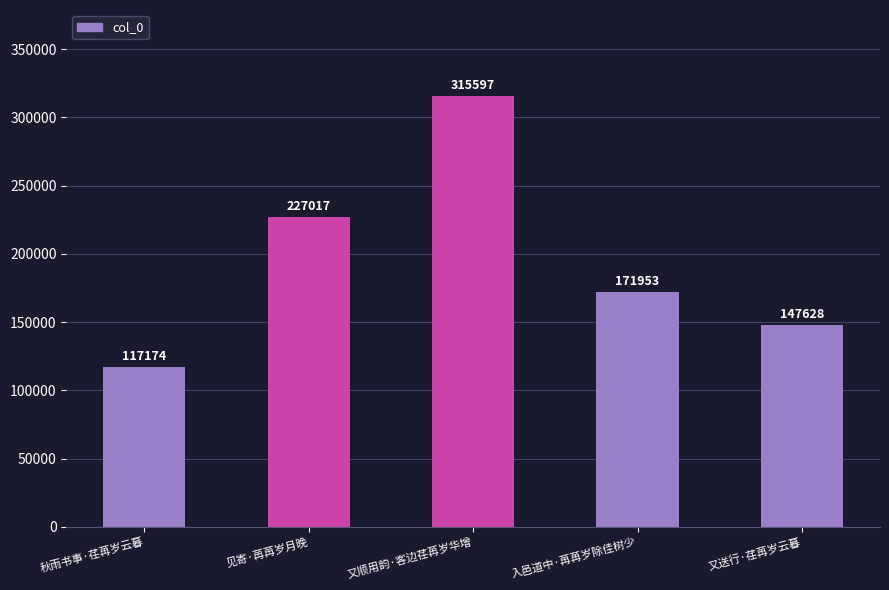

What is the maximum value shown in the chart?

315597